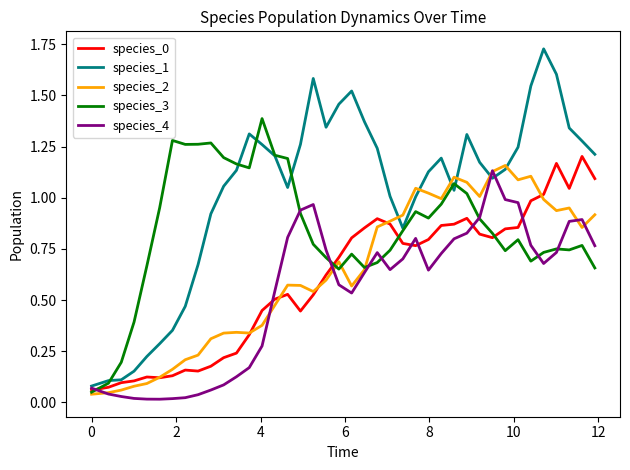

Which series has the largest total across all categories?

species_1